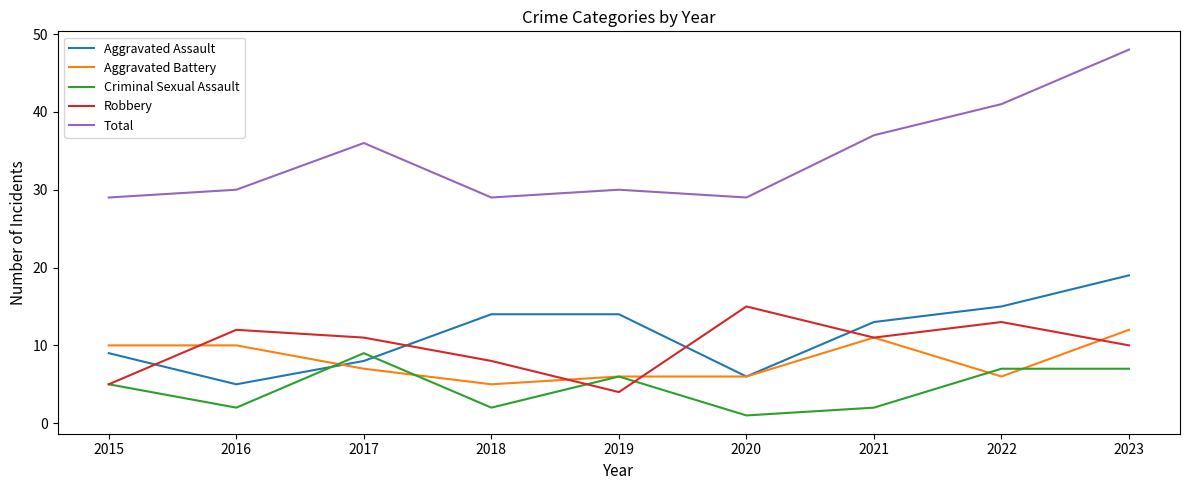

Is it true that Criminal Sexual Assault equals 2 at 2018?

True